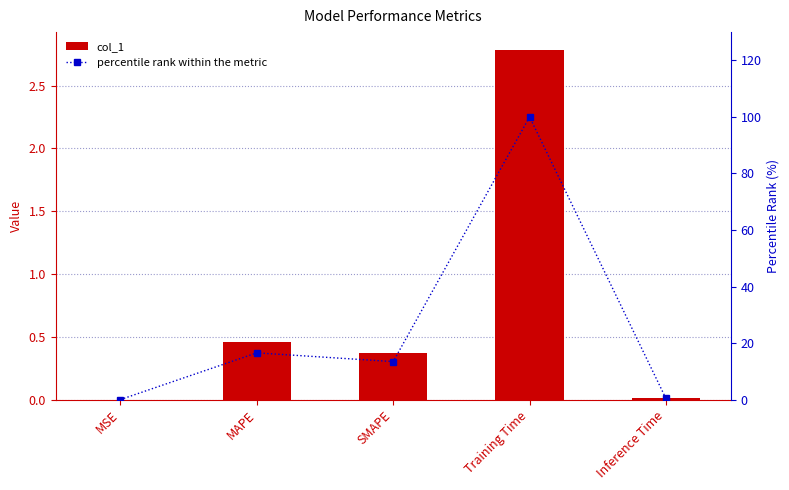

What is the difference between the highest and lowest values at Inference Time?

0.4